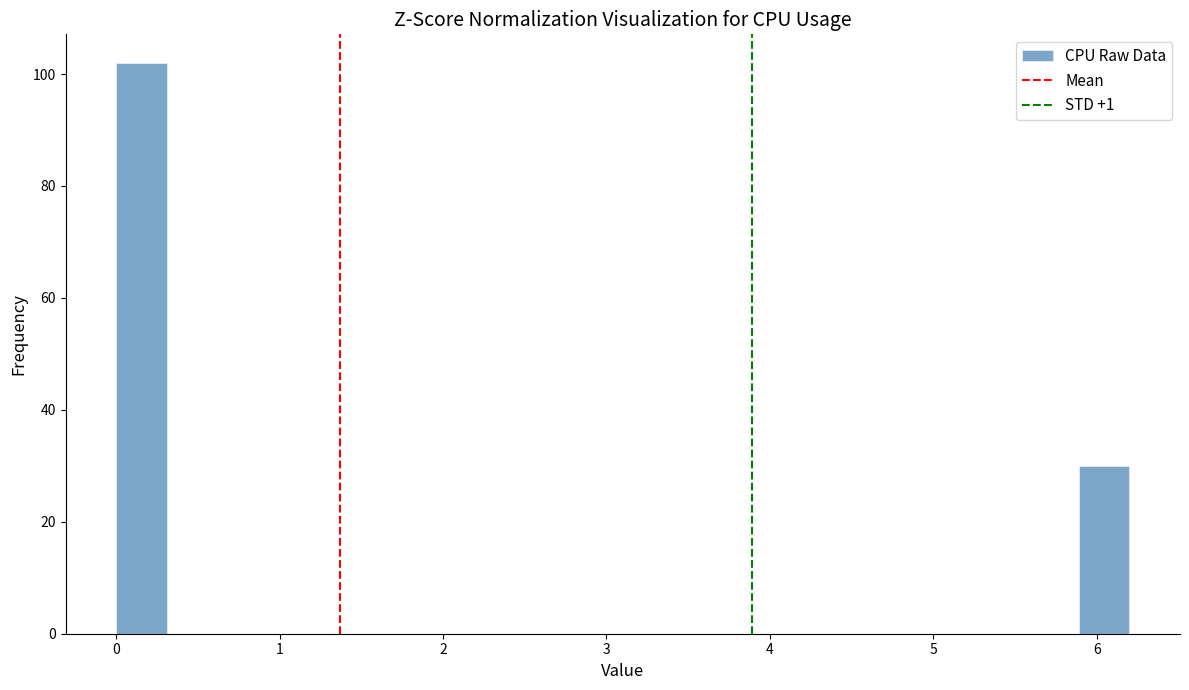

Around what value on the x-axis is the tallest bar? Give the approximate position of its centre, as read against the axis.

0.2